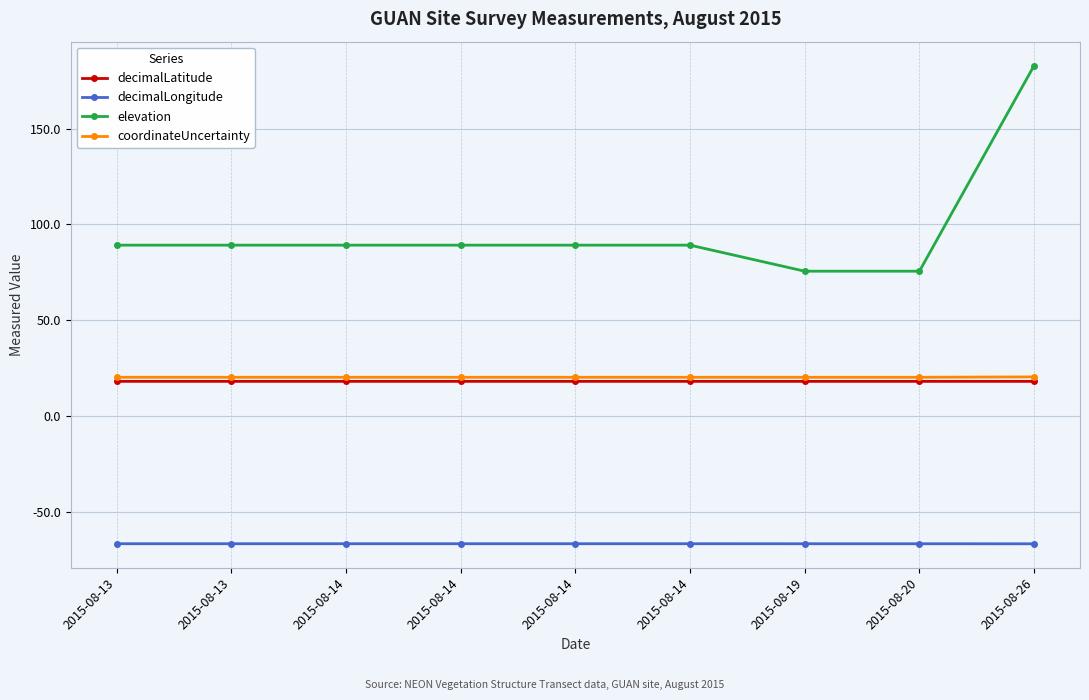

What are all the series names shown in the legend?

decimalLatitude, decimalLongitude, elevation, coordinateUncertainty